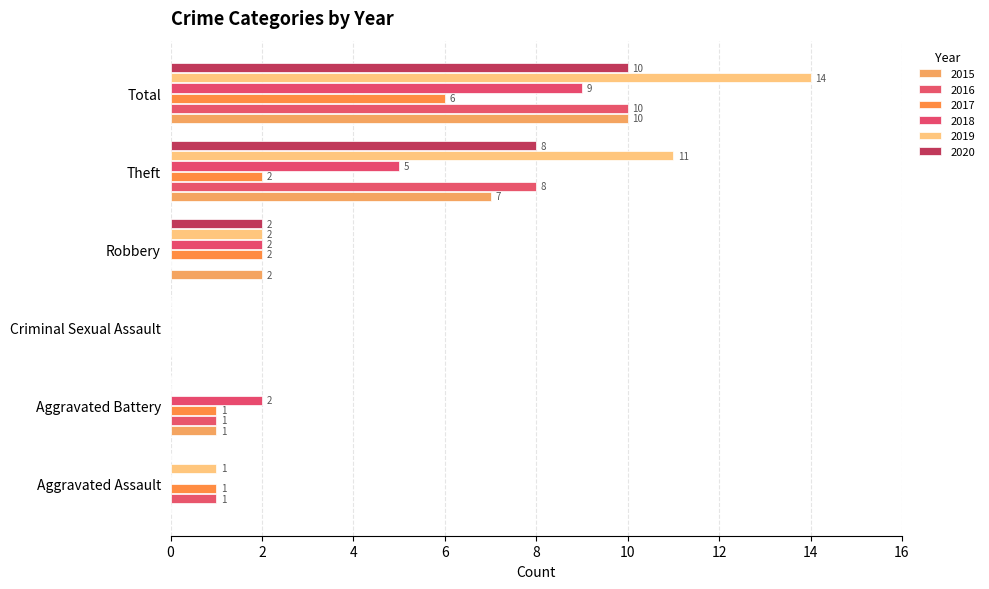

Which series has the largest total across all categories?

2019